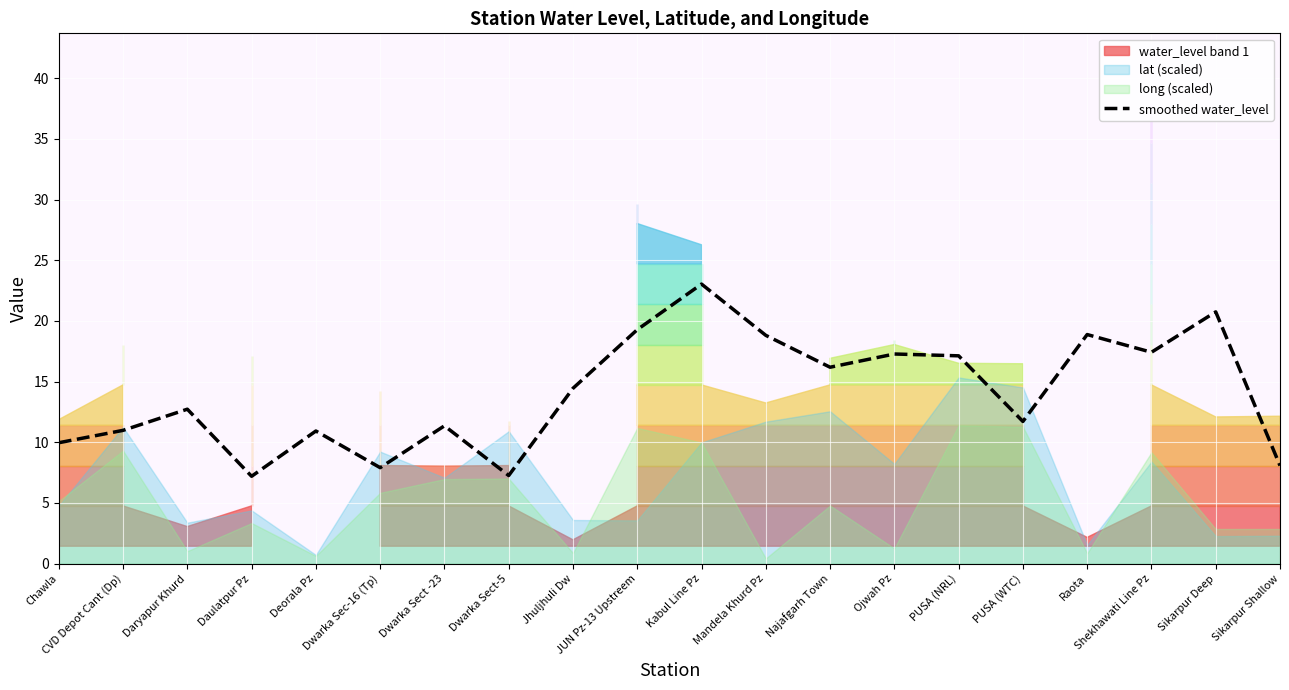

Where is the data nearest to the value 15?

Jhuljhuli Dw